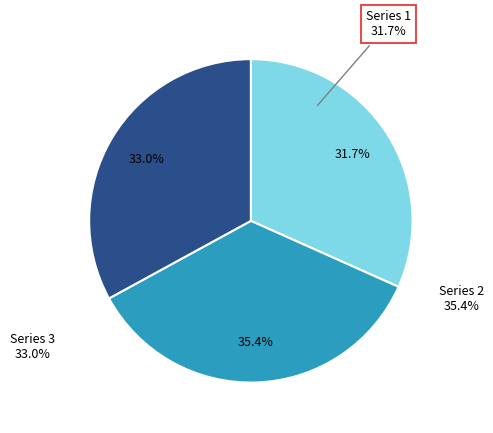

Which category has the smallest portion of the pie?

1